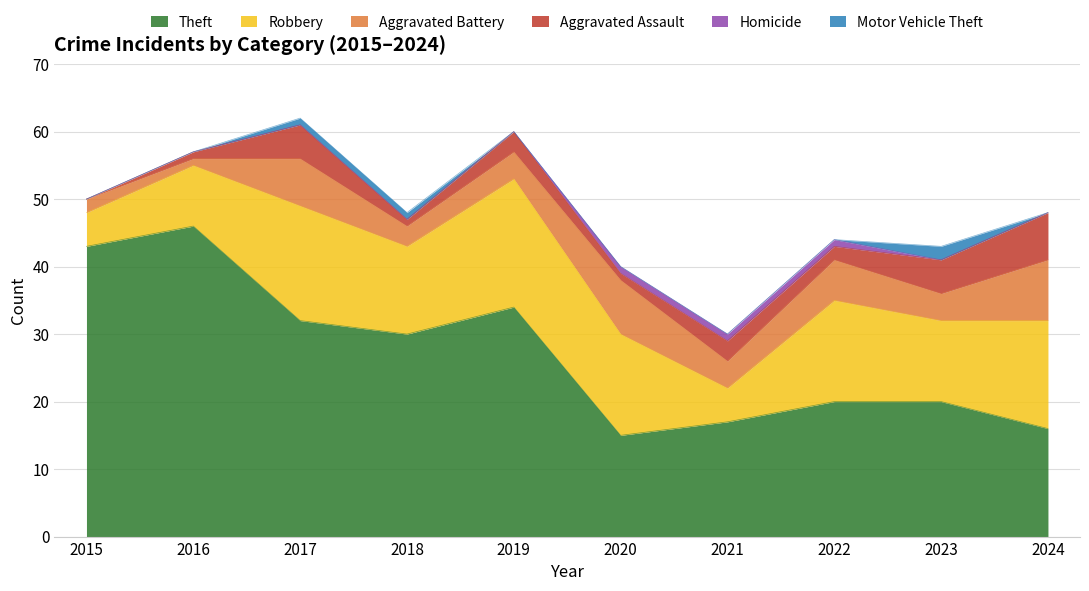

At which category does Theft reach its first local valley?

2018